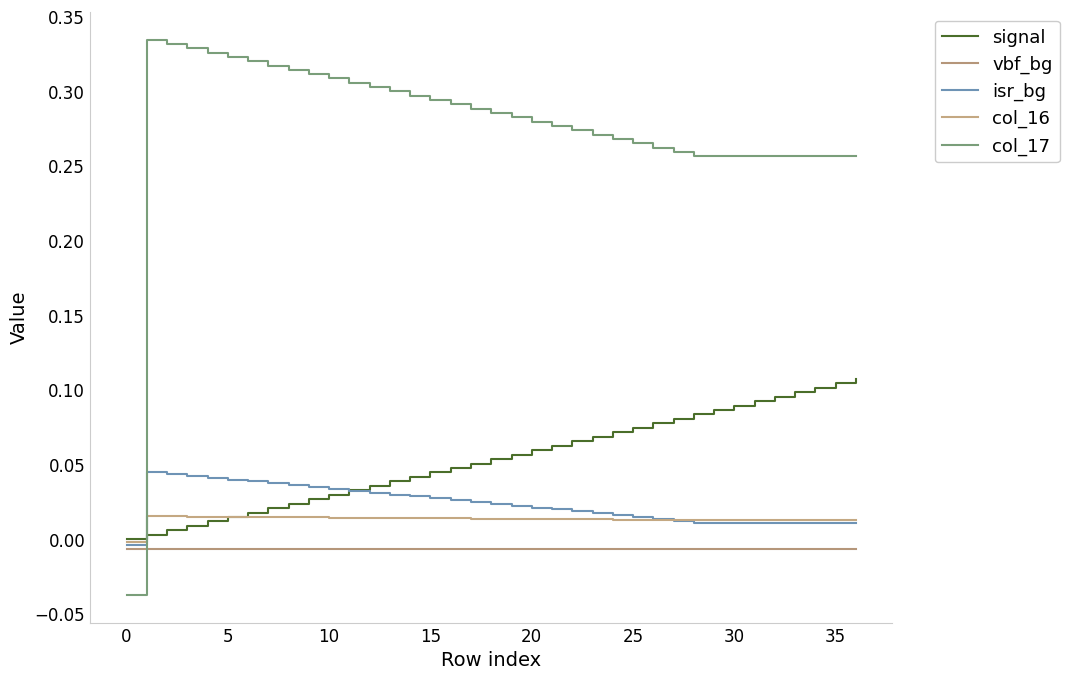

How many categories are shown in the chart?

37